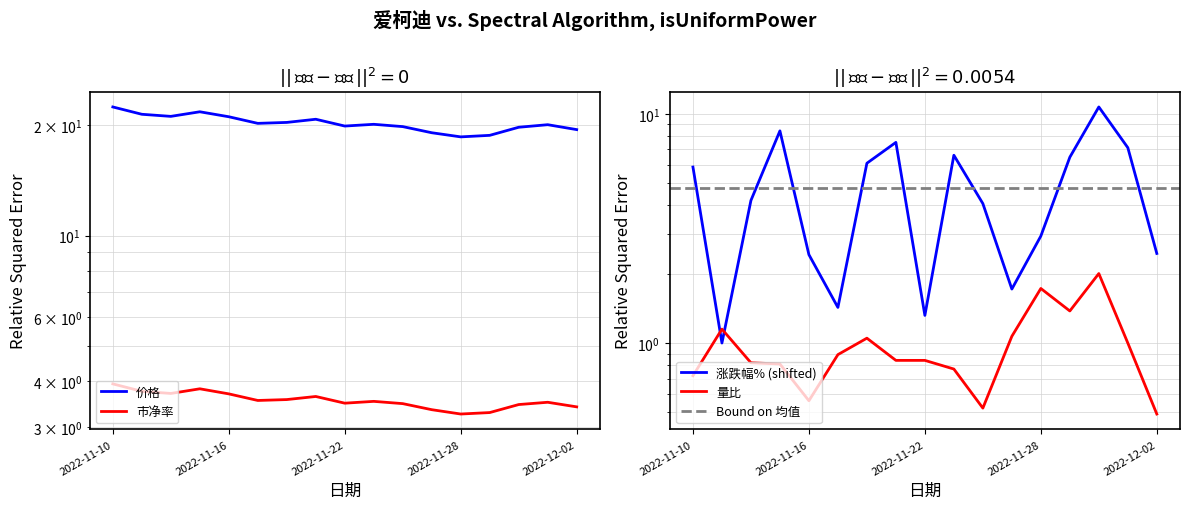

How many series are shown in this chart?

4